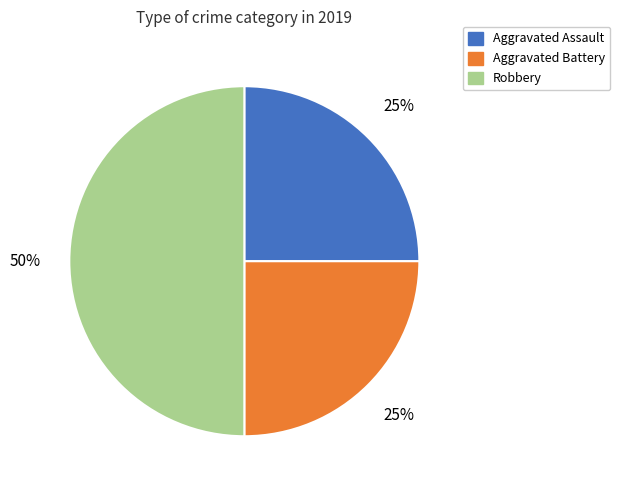

Do Robbery and Aggravated Battery together represent more than half of the pie?

Yes